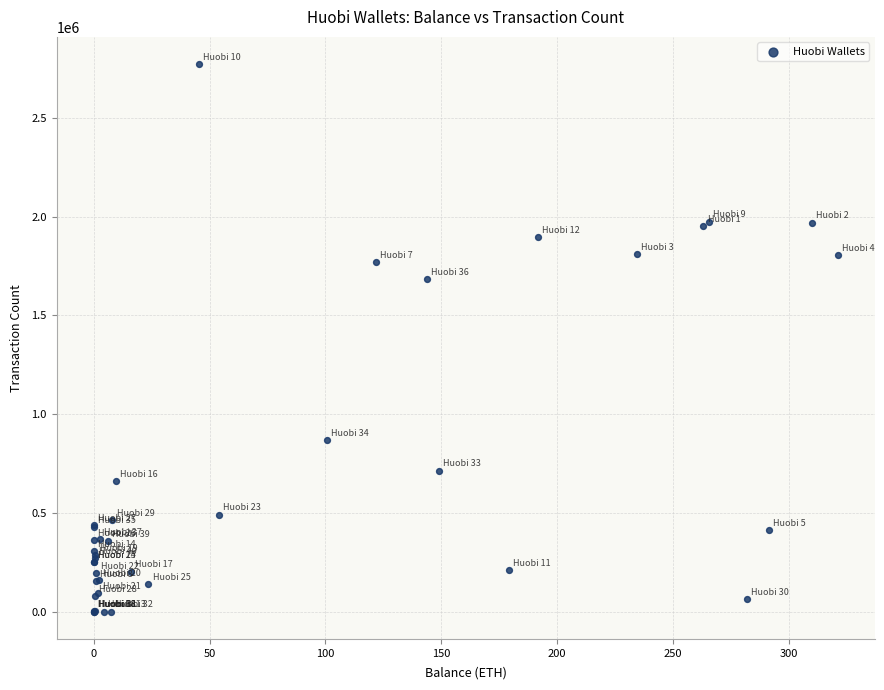

What Y value in the scatter plot is closest to 1385383?

1682835